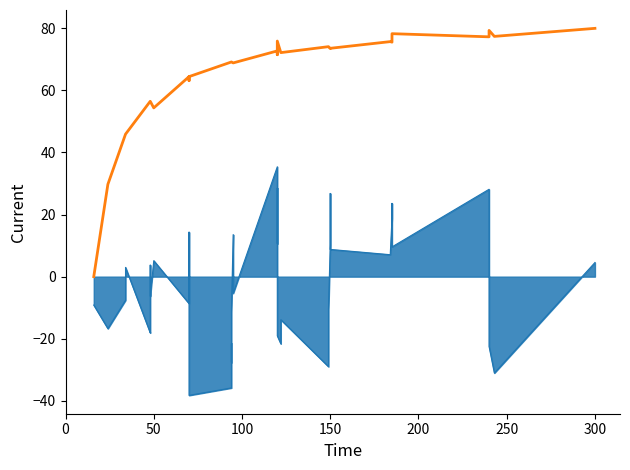

True or false: there are more than 0 points higher than both neighbors.

True